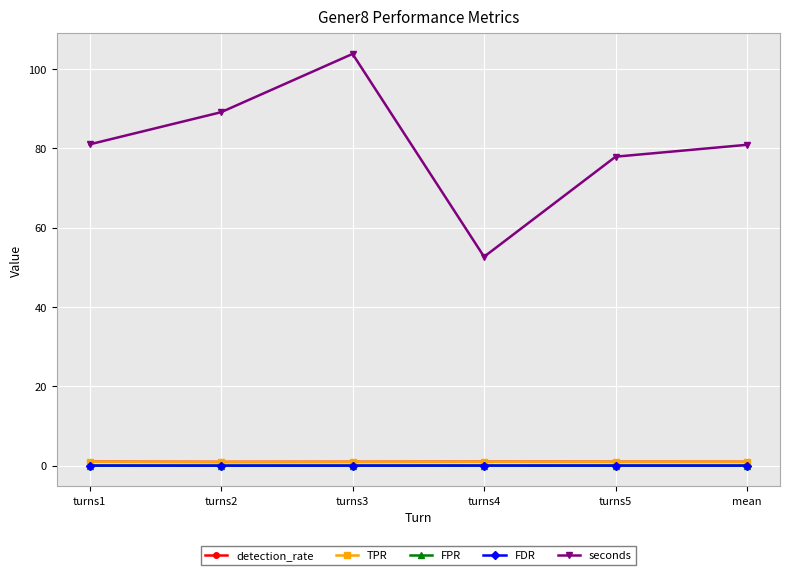

List the labels in order of FPR value, smallest first.

turns2, turns3, mean, turns5, turns4, turns1